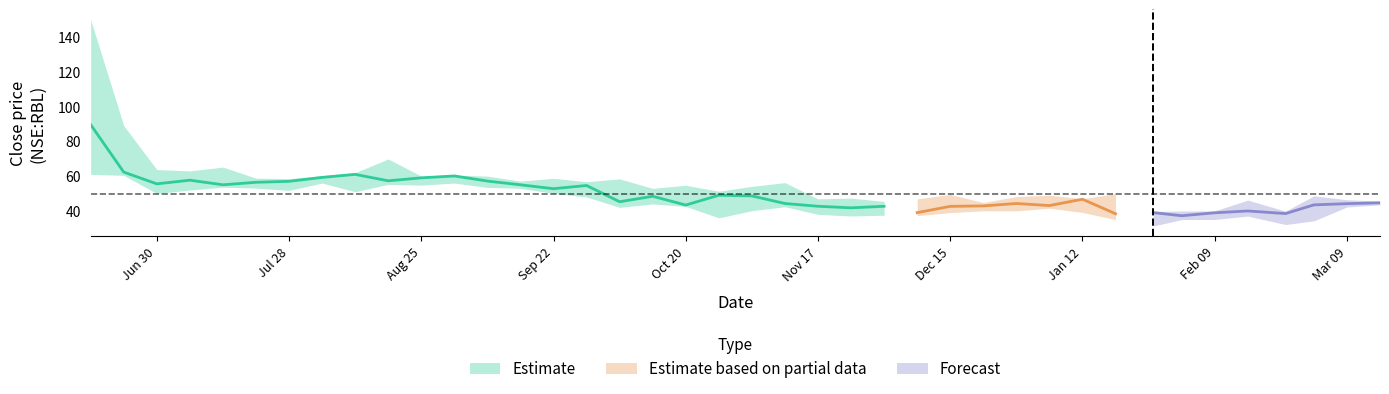

What is the average value of the high series?

56.1